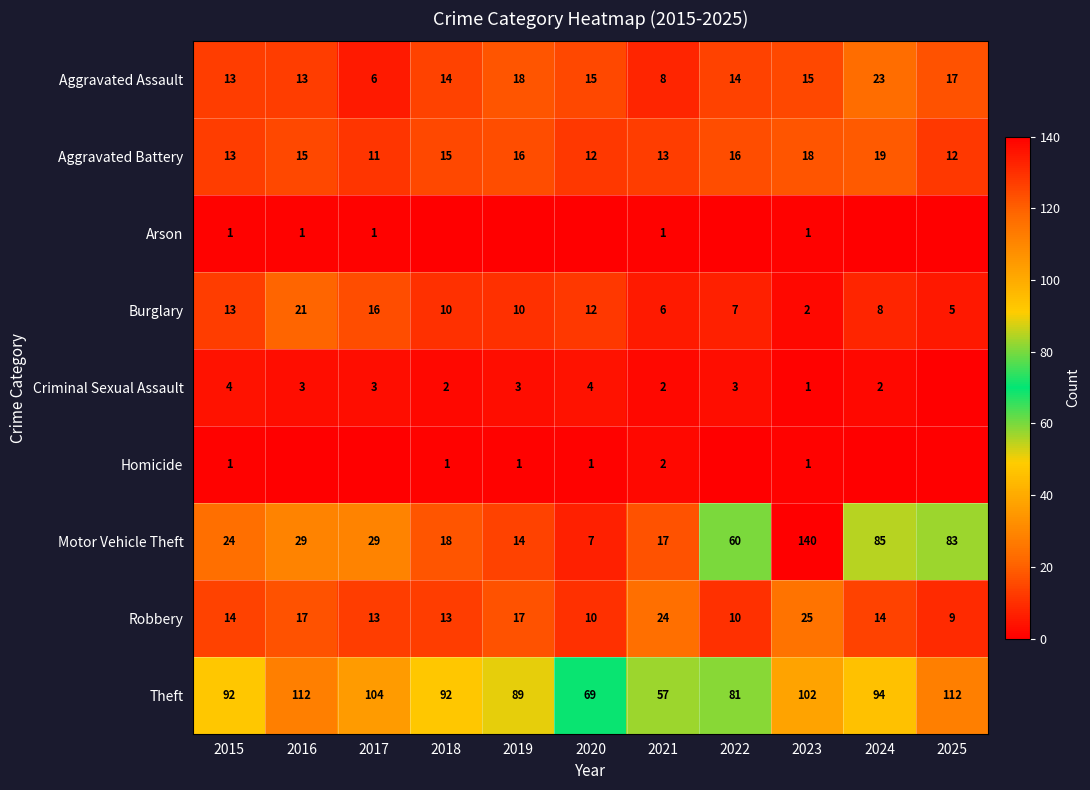

What is the sum of the Motor Vehicle Theft values at 2023 and 2021?

157